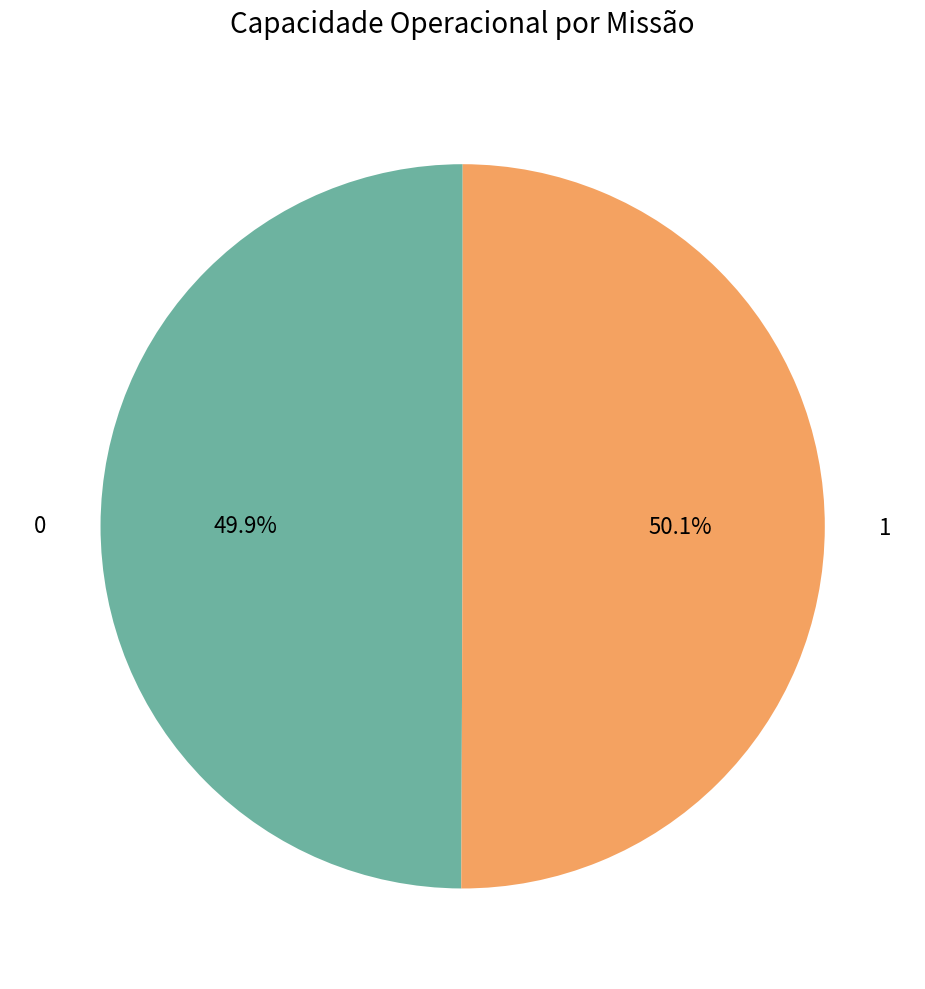

Is there any slice that represents more than half of the pie?

Yes